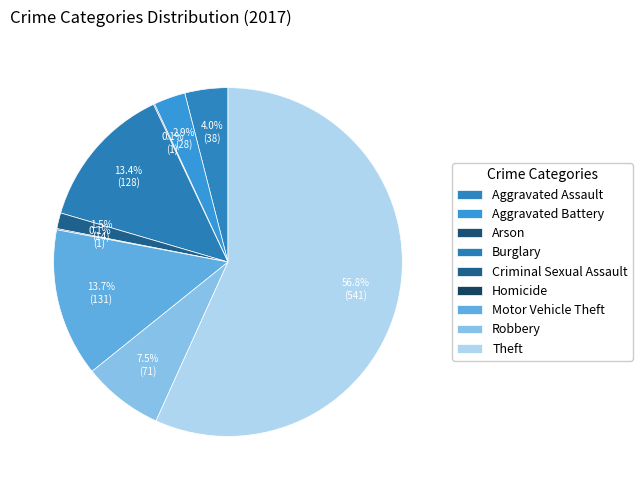

What is the total percentage of Aggravated Assault and Arson?

4.1%